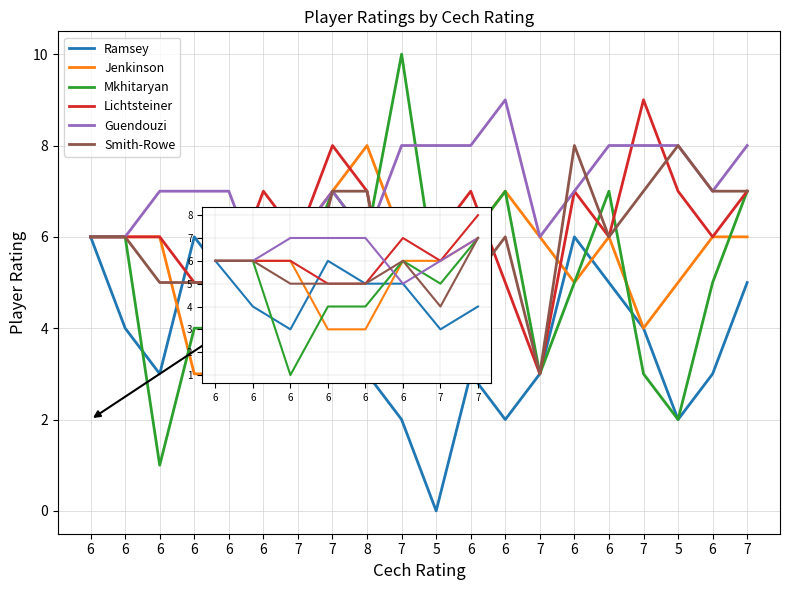

Reading right to left, what are all the values shown in this chart?

Ramsey: 5	3	2	4	5	6	3	2	3	0	2	3	4	3	5	5	6	3	4	6
Jenkinson: 6	6	5	4	6	5	6	7	6	5	6	8	7	6	6	3	3	6	6	6
Mkhitaryan: 7	5	2	3	7	5	3	7	6	5	10	6	7	5	6	4	4	1	6	6
Lichtsteiner: 7	6	7	9	6	7	3	5	7	6	3	7	8	6	7	5	5	6	6	6
Guendouzi: 8	7	8	8	8	7	6	9	8	8	8	6	7	6	5	7	7	7	6	6
Smith-Rowe: 7	7	8	7	6	8	3	6	5	5	3	7	7	4	6	5	5	5	6	6